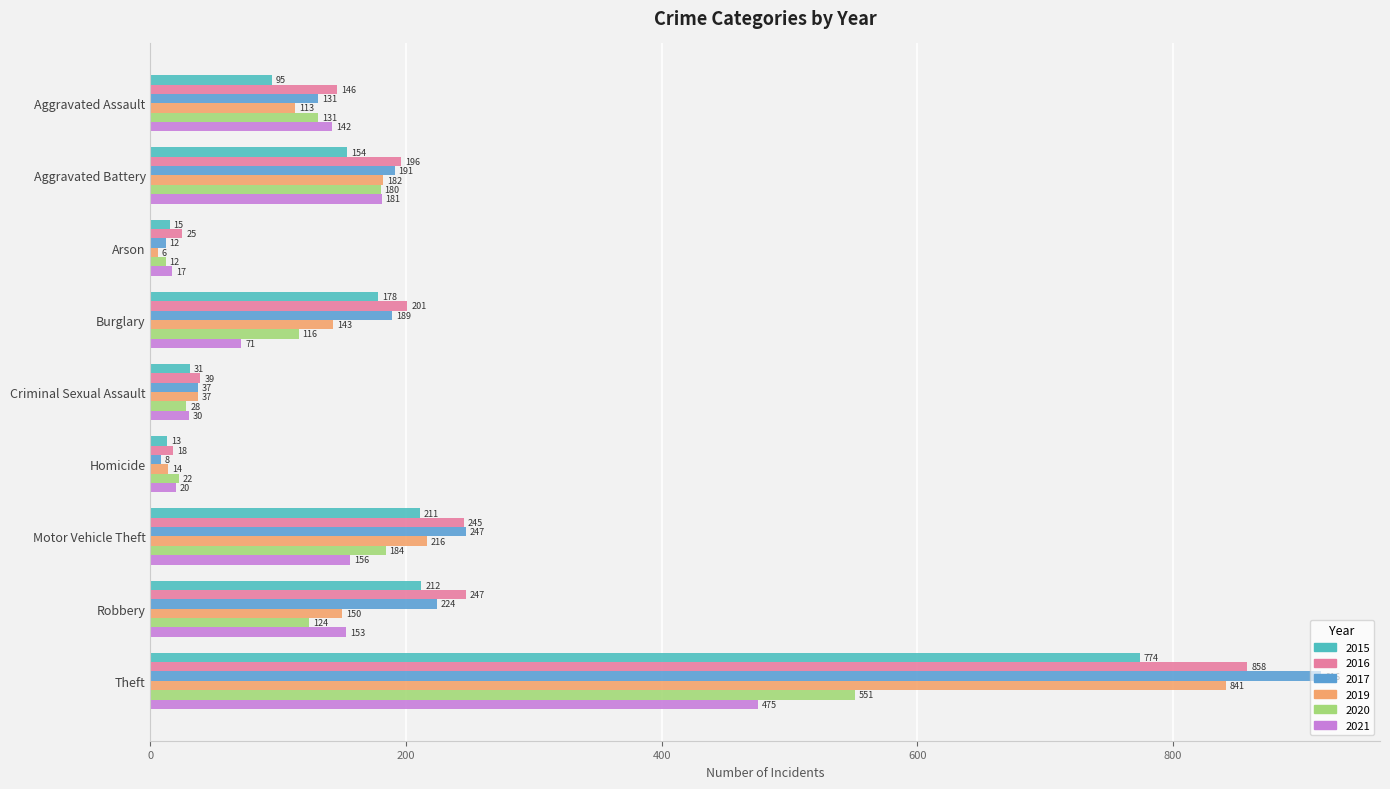

What is the approximate value of 2016 at Criminal Sexual Assault, to the nearest 50?

50